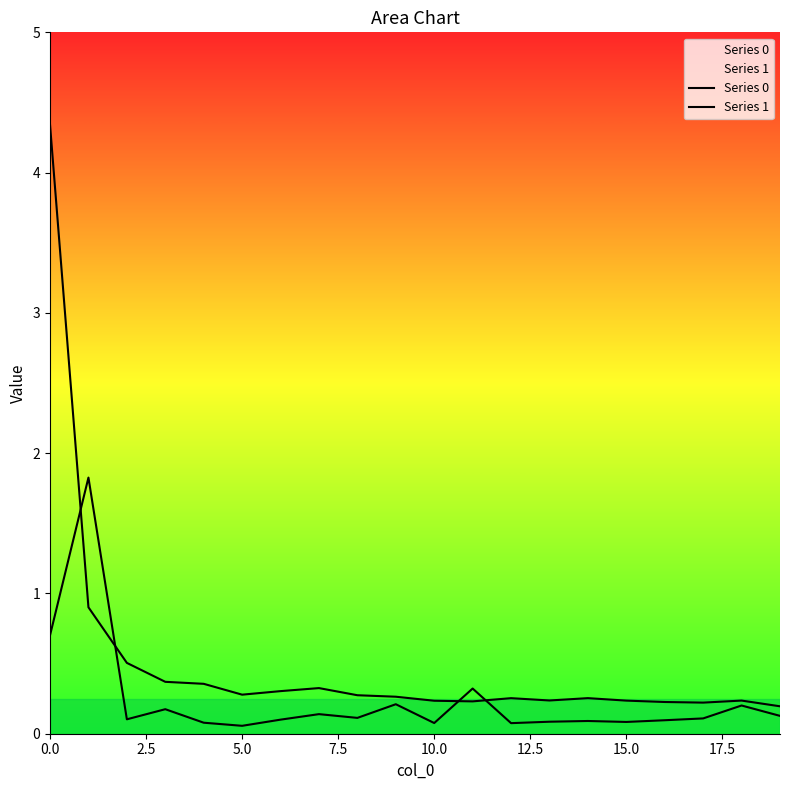

True or false: Series 0 and Series 1 intersect in this chart.

True